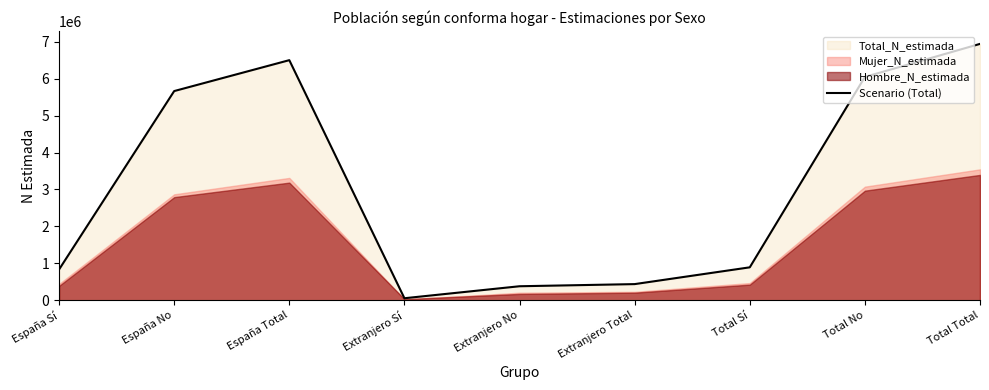

What is the minimum value shown in the chart?

57943